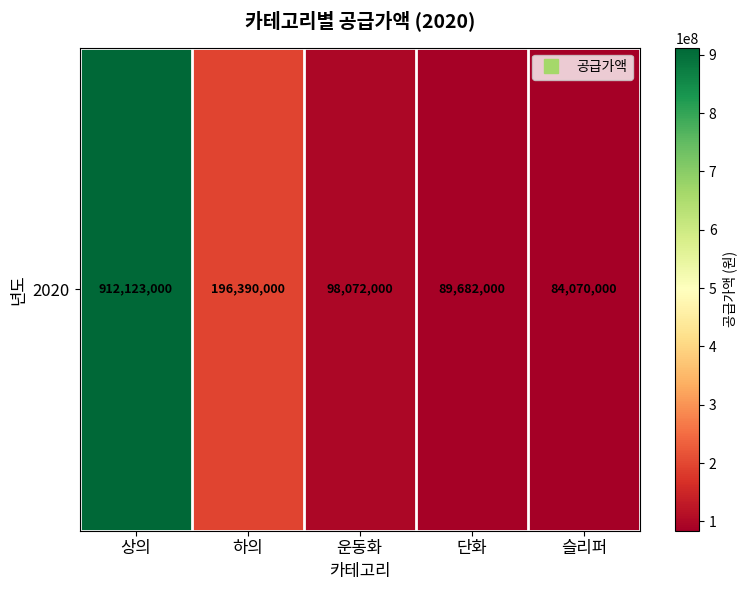

What is the maximum value shown in the chart?

912123000